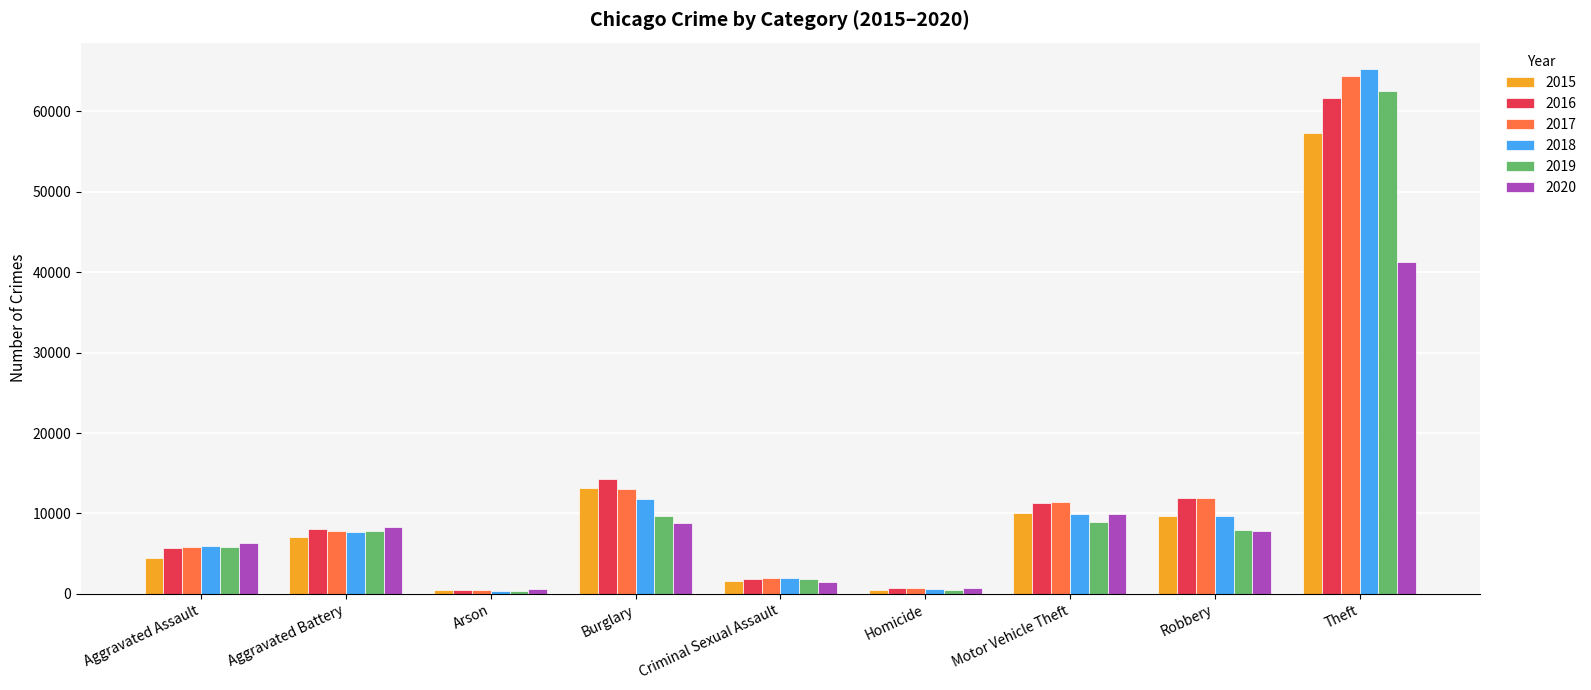

At Theft, list the series in order from smallest to largest.

2020, 2015, 2016, 2019, 2017, 2018